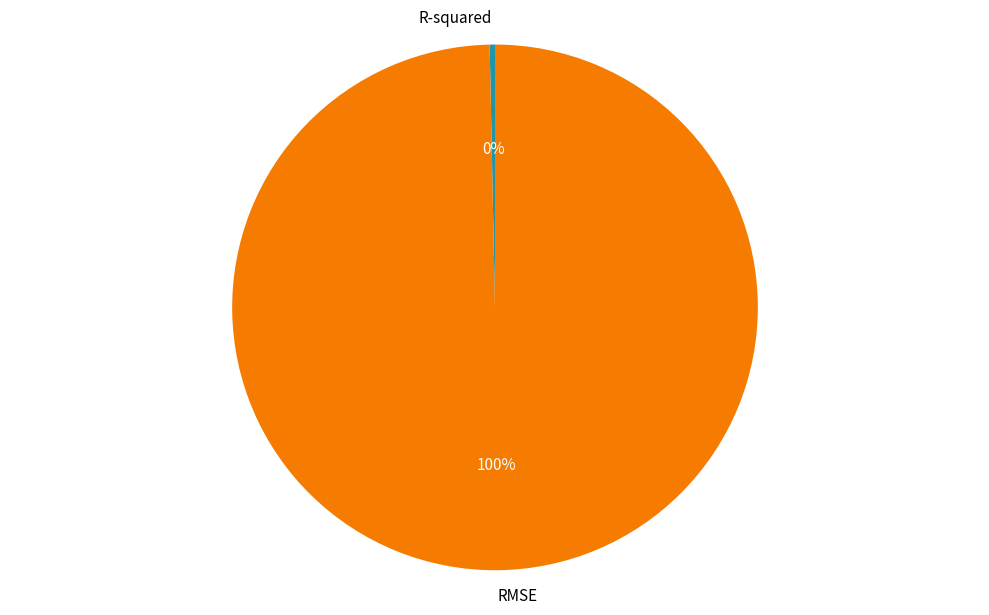

To the nearest percent, what is the combined percentage of RMSE and R-squared?

100%